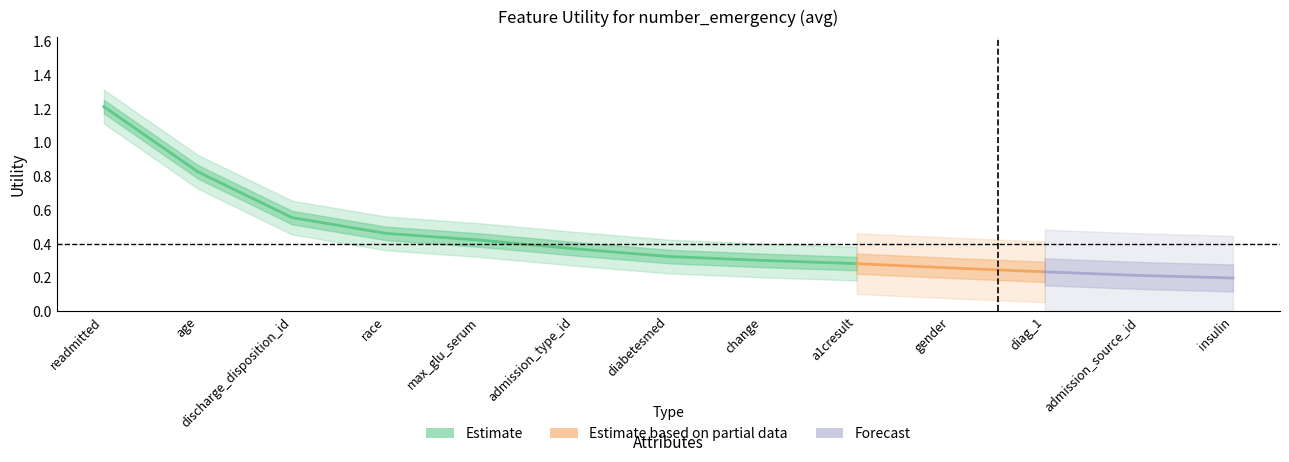

The value at discharge_disposition_id is 0.8. True or false?

False